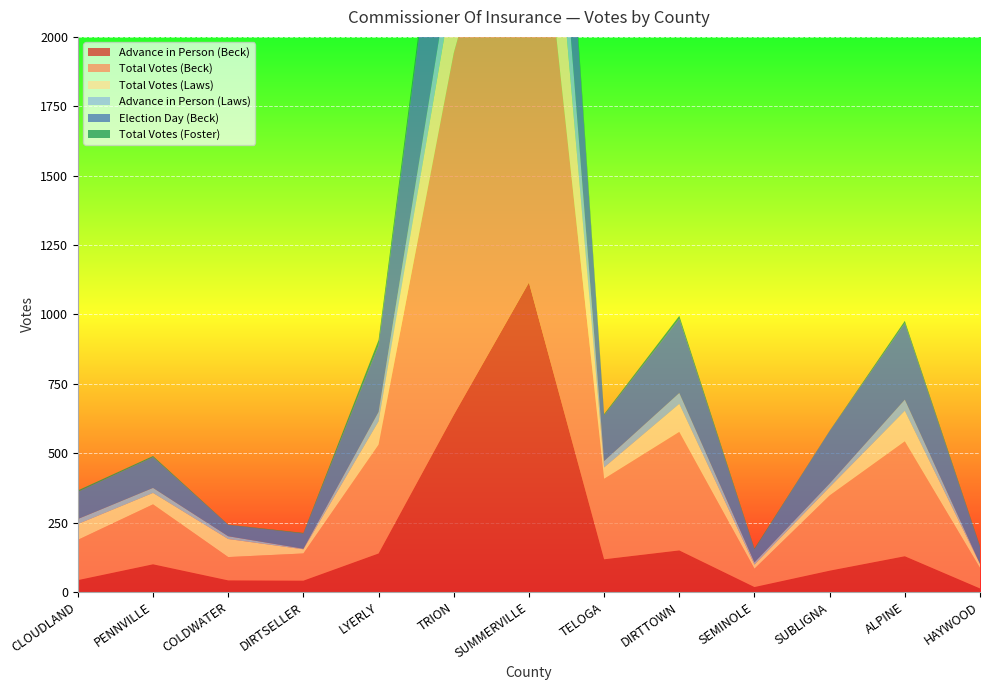

Reading left to right, extract all data points from this chart.

Advance in Person (Beck): CLOUDLAND=43	PENNVILLE=100	COLDWATER=42	DIRTSELLER=41	LYERLY=139	TRION=638	SUMMERVILLE=1115	TELOGA=118	DIRTTOWN=150	SEMINOLE=18	SUBLIGNA=77	ALPINE=129	HAYWOOD=13
Total Votes (Beck): CLOUDLAND=145	PENNVILLE=216	COLDWATER=84	DIRTSELLER=98	LYERLY=392	TRION=1304	SUMMERVILLE=1799	TELOGA=290	DIRTTOWN=427	SEMINOLE=66	SUBLIGNA=271	ALPINE=414	HAYWOOD=74
Total Votes (Laws): CLOUDLAND=57	PENNVILLE=41	COLDWATER=65	DIRTSELLER=15	LYERLY=84	TRION=257	SUMMERVILLE=660	TELOGA=41	DIRTTOWN=101	SEMINOLE=15	SUBLIGNA=30	ALPINE=110	HAYWOOD=14
Advance in Person (Laws): CLOUDLAND=18	PENNVILLE=18	COLDWATER=10	DIRTSELLER=2	LYERLY=34	TRION=121	SUMMERVILLE=346	TELOGA=23	DIRTTOWN=39	SEMINOLE=8	SUBLIGNA=13	ALPINE=40	HAYWOOD=1
Election Day (Beck): CLOUDLAND=98	PENNVILLE=111	COLDWATER=41	DIRTSELLER=55	LYERLY=240	TRION=635	SUMMERVILLE=626	TELOGA=165	DIRTTOWN=268	SEMINOLE=47	SUBLIGNA=189	ALPINE=276	HAYWOOD=61
Total Votes (Foster): CLOUDLAND=5	PENNVILLE=4	COLDWATER=1	DIRTSELLER=2	LYERLY=19	TRION=36	SUMMERVILLE=58	TELOGA=4	DIRTTOWN=10	SEMINOLE=3	SUBLIGNA=1	ALPINE=8	HAYWOOD=3